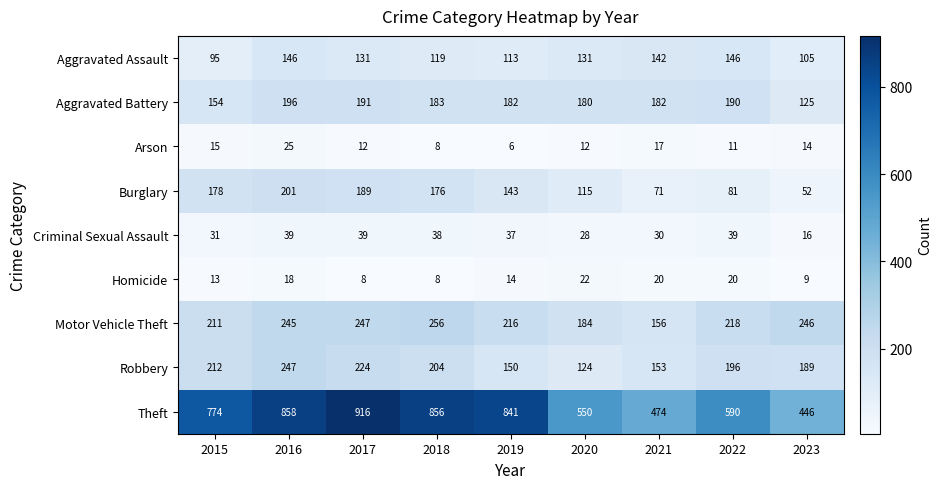

At which label does Robbery first exceed 196?

2015